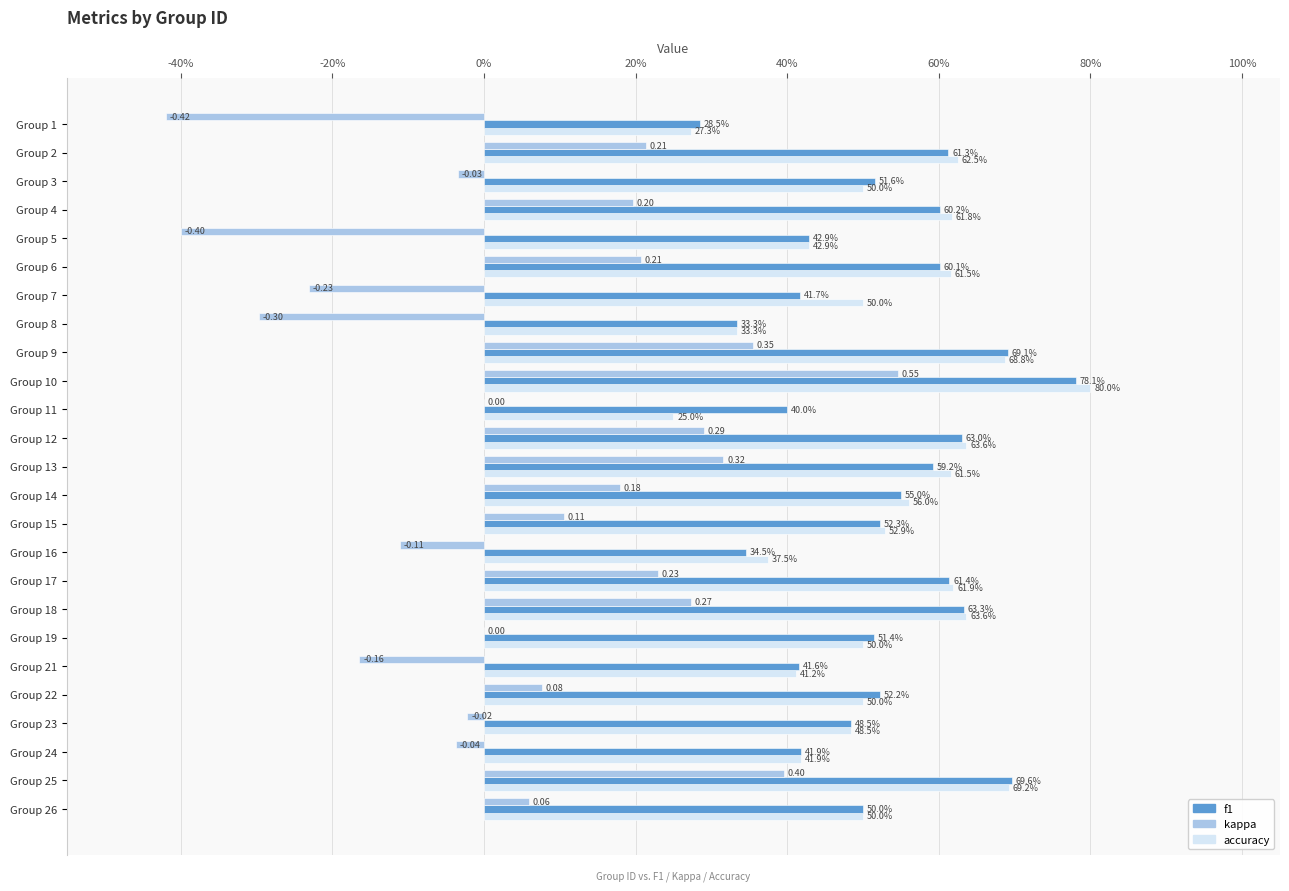

Reading right to left, what are all the values shown in this chart?

accuracy: 0.5	0.7	0.4	0.5	0.5	0.4	0.5	0.6	0.6	0.4	0.5	0.6	0.6	0.6	0.2	0.8	0.7	0.3	0.5	0.6	0.4	0.6	0.5	0.6	0.3
f1: 0.5	0.7	0.4	0.5	0.5	0.4	0.5	0.6	0.6	0.3	0.5	0.6	0.6	0.6	0.4	0.8	0.7	0.3	0.4	0.6	0.4	0.6	0.5	0.6	0.3
kappa: 0.1	0.4	-0.0	-0.0	0.1	-0.2	0.0	0.3	0.2	-0.1	0.1	0.2	0.3	0.3	0.0	0.5	0.4	-0.3	-0.2	0.2	-0.4	0.2	-0.0	0.2	-0.4